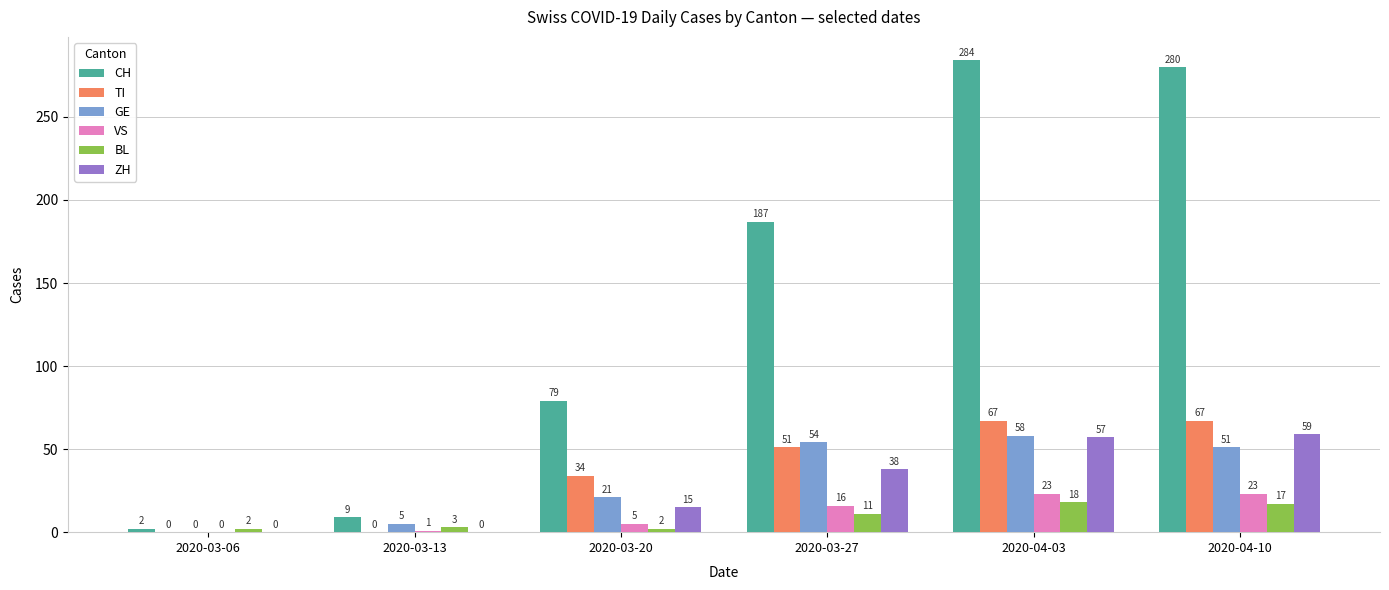

Is the value of CH at 2020-03-27 greater than the value of ZH at 2020-04-10?

Yes